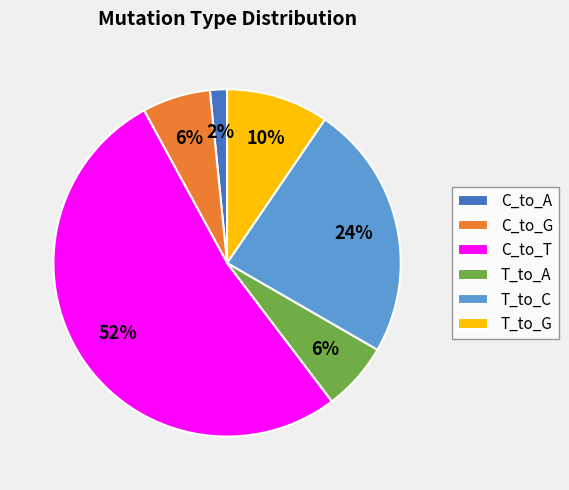

Do C_to_A and T_to_A together represent more than half of the pie?

No